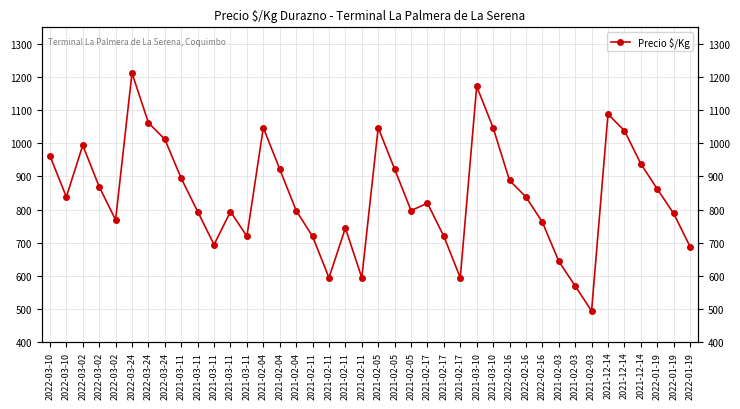

What is the label of the 22nd point from the left?

2021-02-05